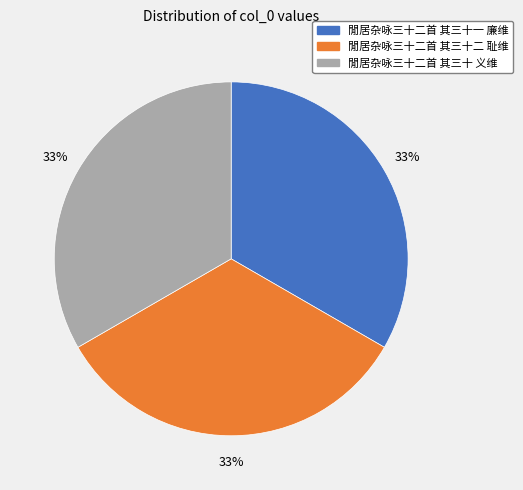

How many slices are in this pie chart?

3